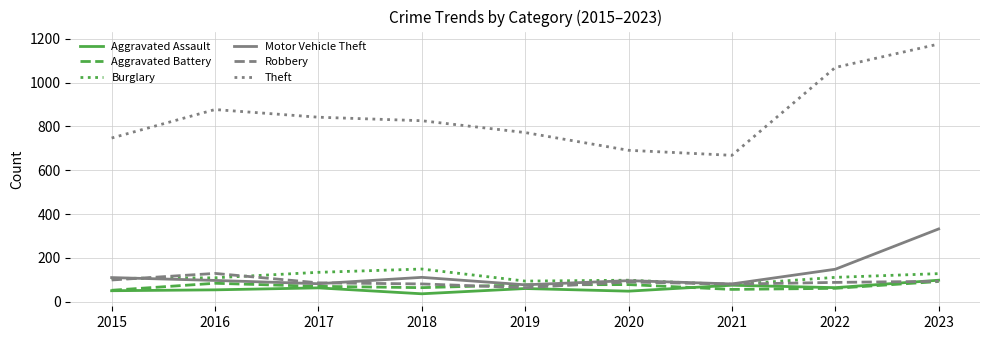

The value of Burglary at 2022 is 111. True or false?

True